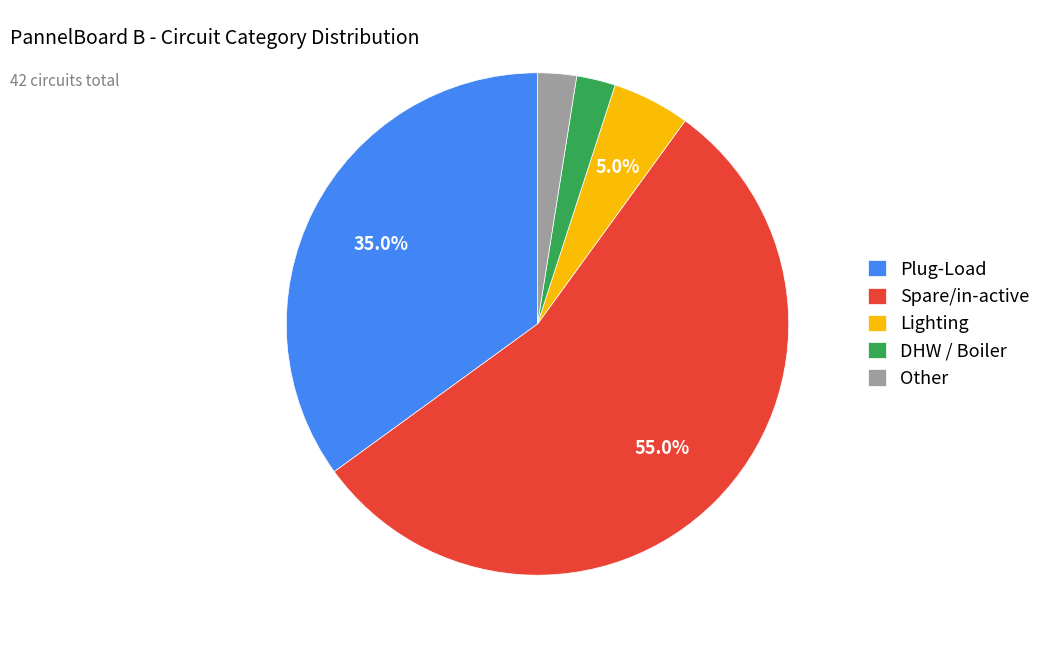

To the nearest percent, what is the difference between the Spare/in-active and DHW / Boiler slice percentages?

52%